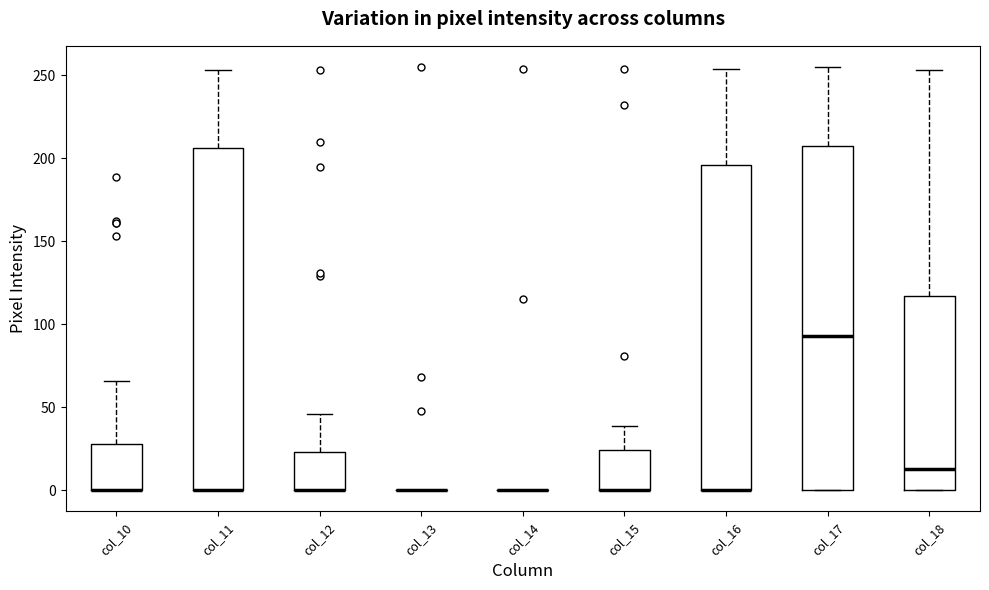

Where does the upper whisker of the box for col_10 end on the y-axis? The values are not printed on the chart, so give them approximately, as read against the axis.

65